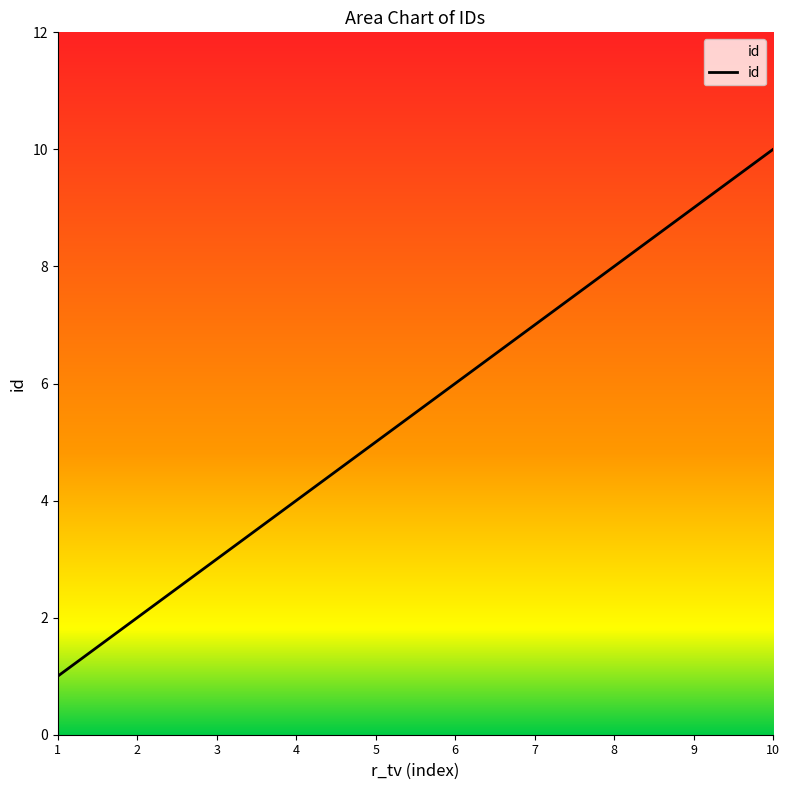

What is the maximum value shown in the chart?

10